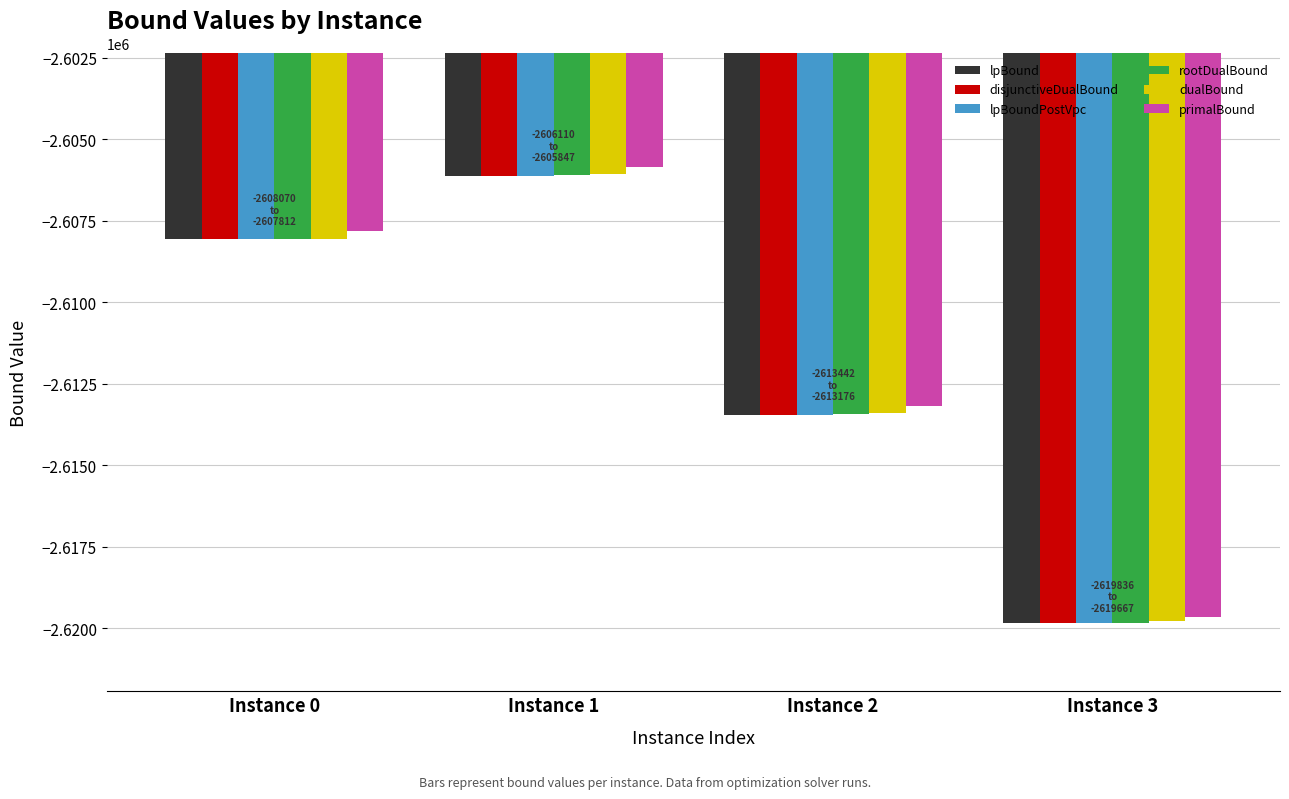

At which label is dualBound closest to -2612918?

Instance 2